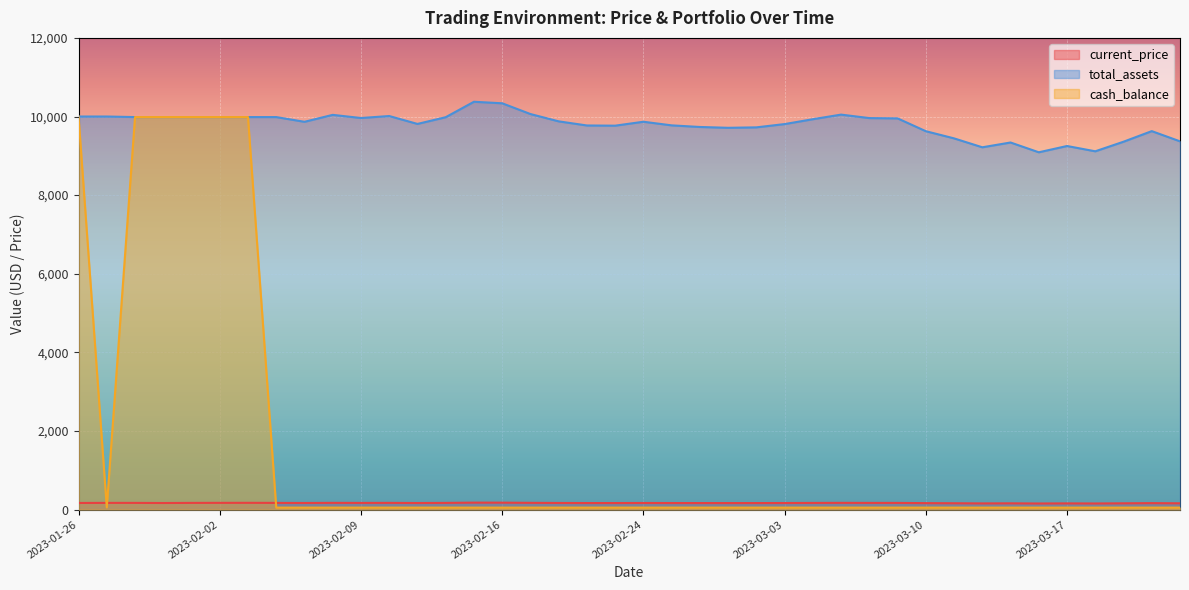

What is the difference between the maximum and second lowest values in the total_assets series?

1260.3